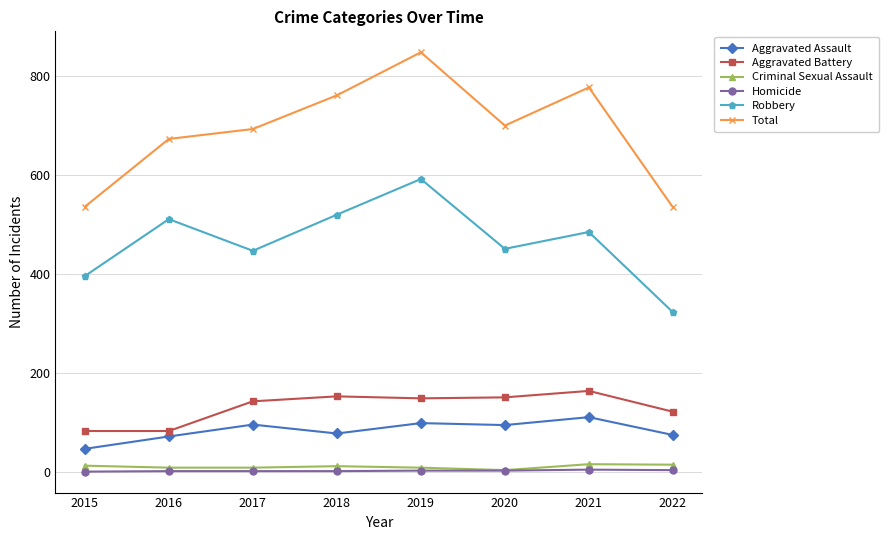

True or false: Homicide has more than 0 points higher than both neighbors.

True